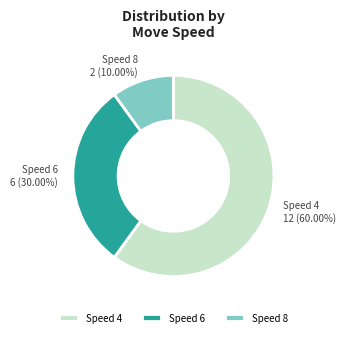

Between Speed 6 and Speed 8, which is larger?

Speed 6